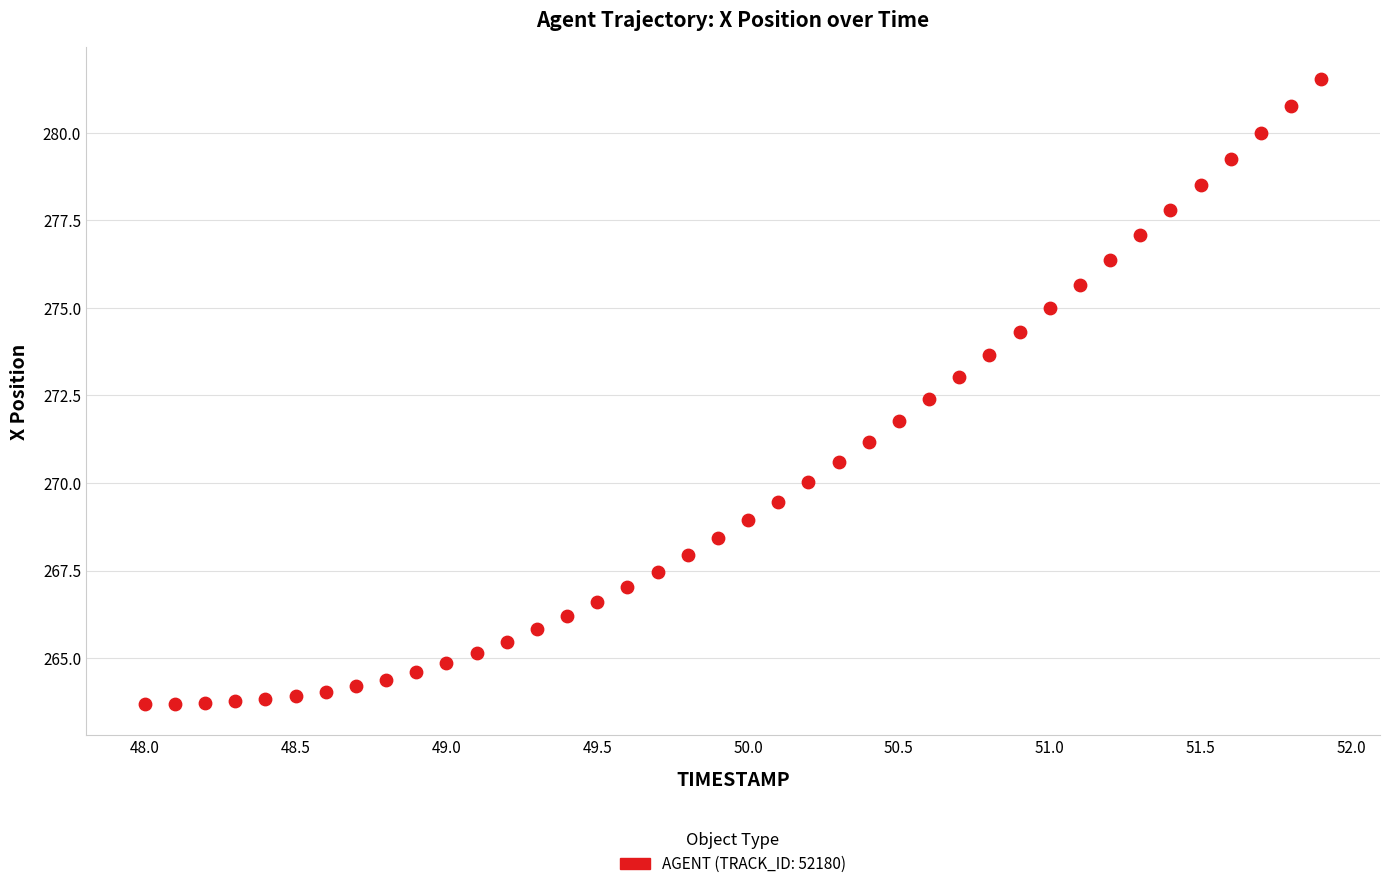

What is the range of X values (max minus min)?

3.9